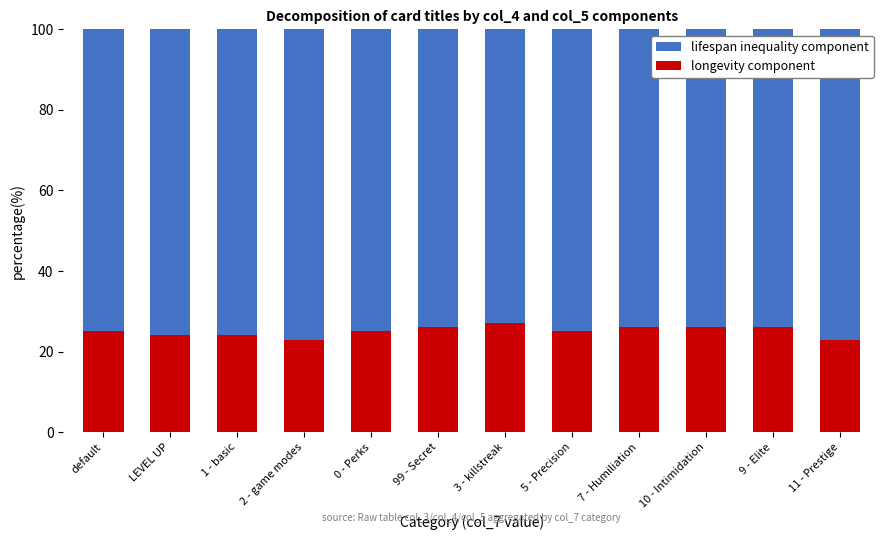

What is the highest value of the longevity component series?

27